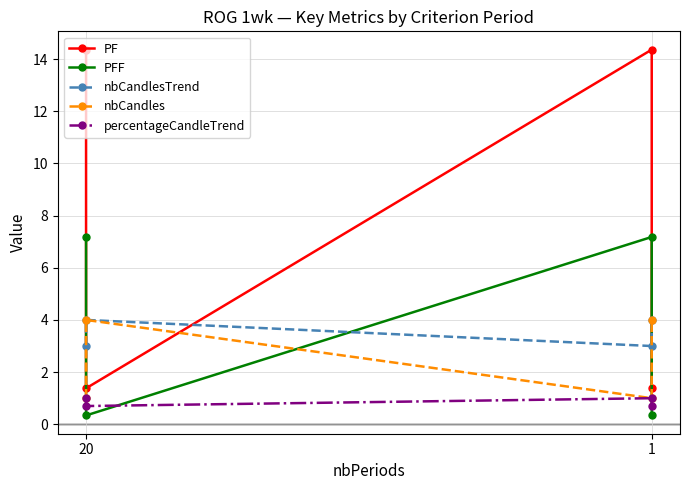

Which series has the widest spread of values?

PF